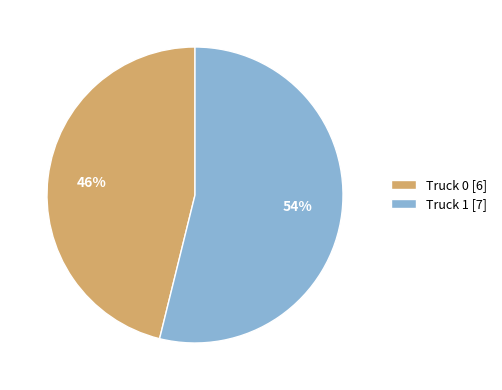

Do Truck 1 [7] and Truck 0 [6] together represent more than half of the pie?

Yes